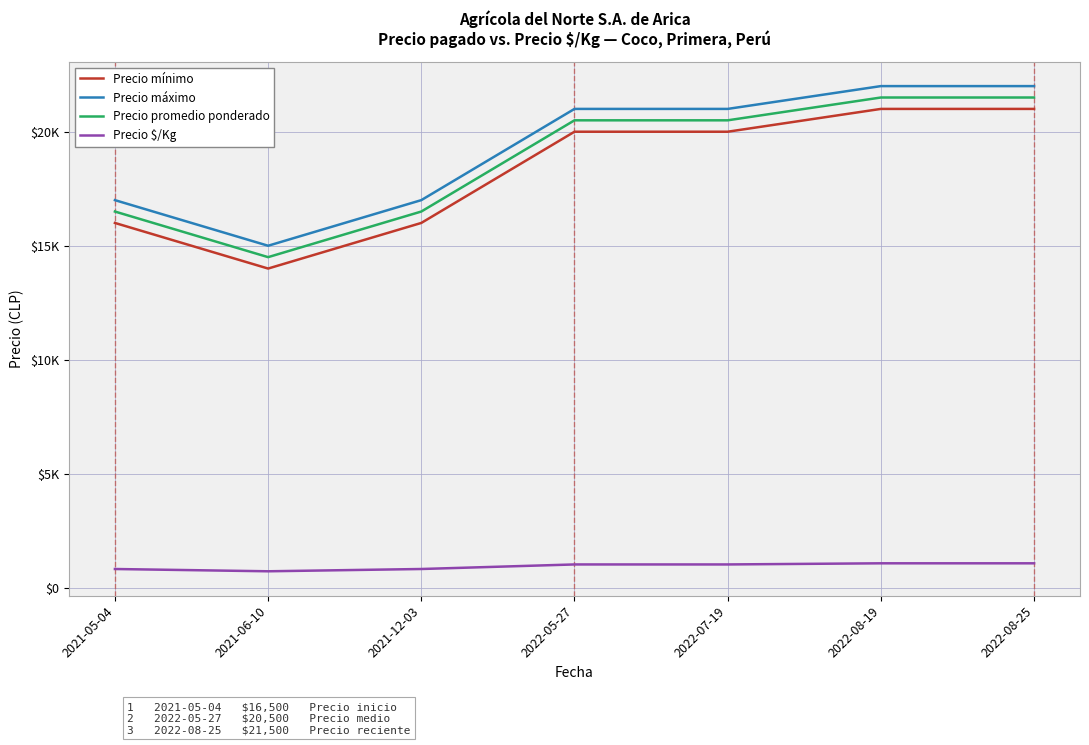

What is the approximate value of Precio $/Kg at 2022-08-19, to the nearest 50?

1100